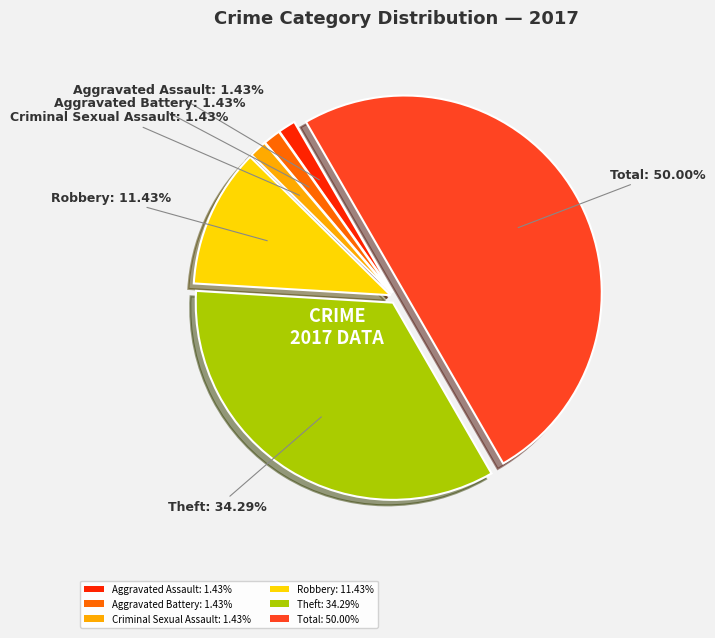

To the nearest percent, what percentage of the pie is Criminal Sexual Assault?

1%